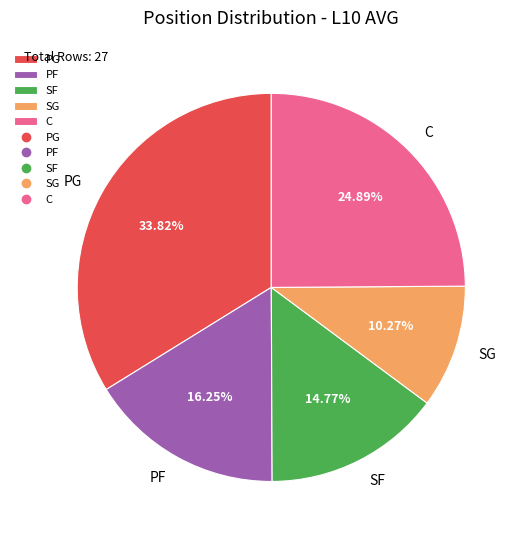

Which slice is the smallest?

SG